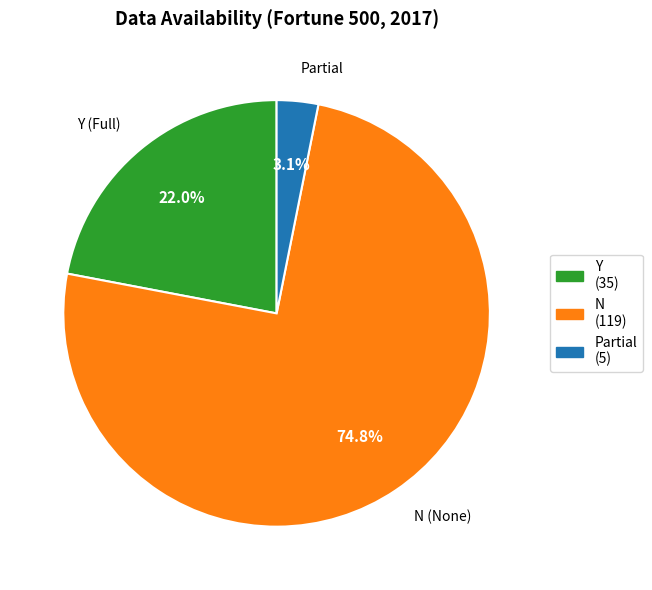

Count the number of slices in the pie.

3